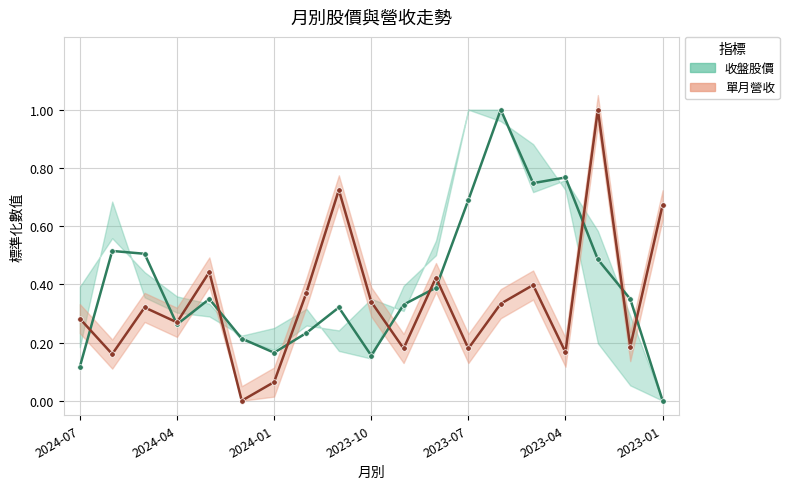

The 單月營收 series shows 0.2 at 2023-07. True or false?

True